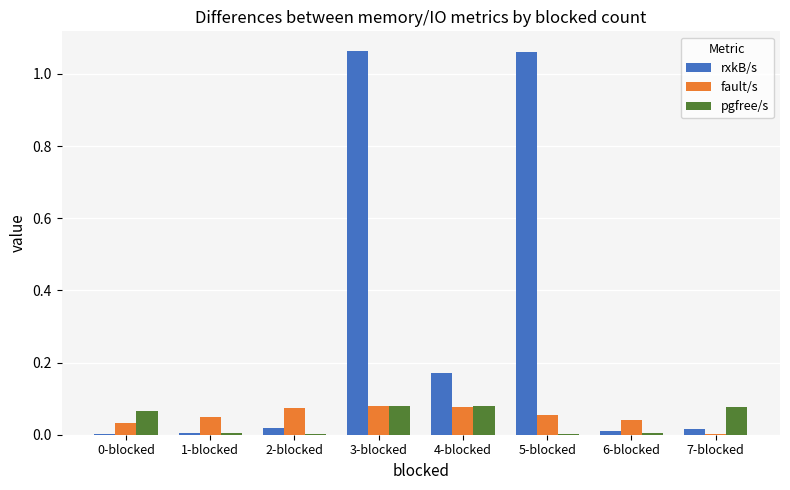

Which series has the largest total across all categories?

rxkB/s